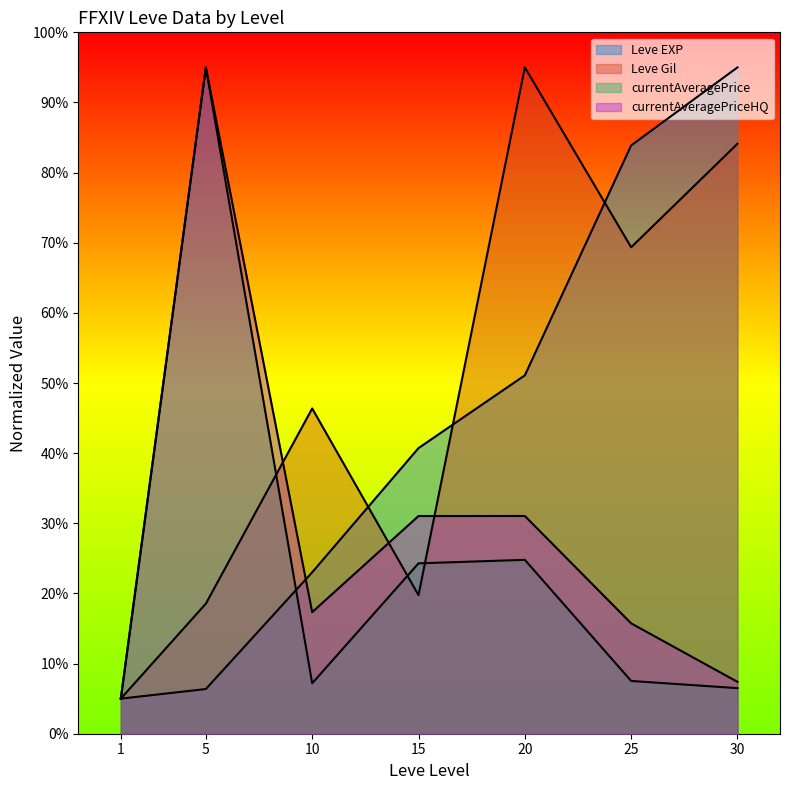

Rank the series at 20 from highest to lowest value.

Leve Gil, Leve EXP, currentAveragePriceHQ, currentAveragePrice